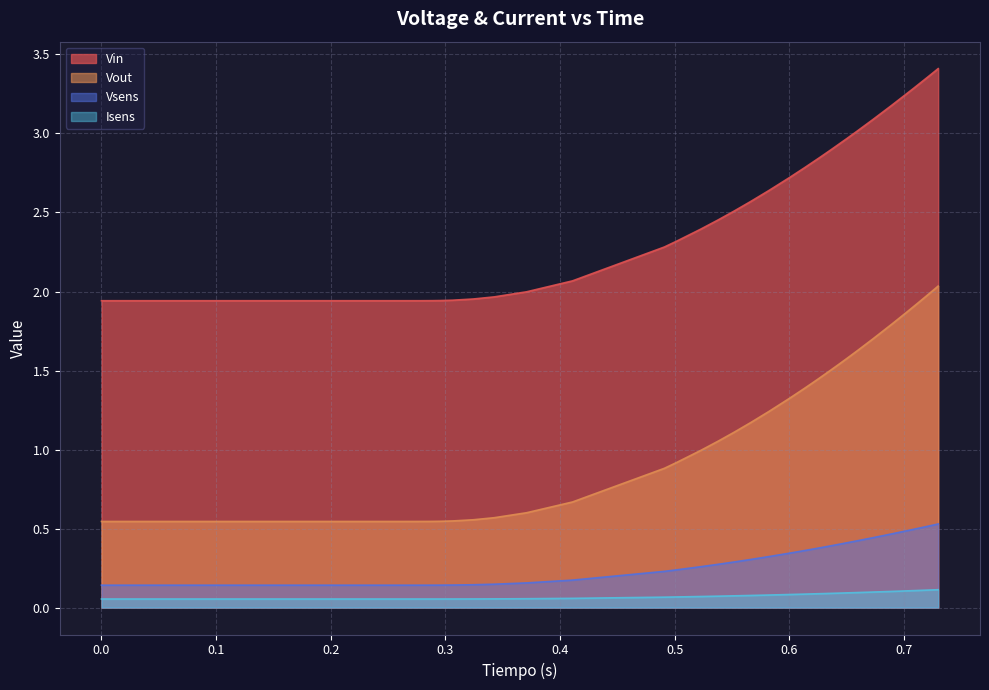

List the series in order of their peak value, highest first.

Vin, Vout, Vsens, Isens